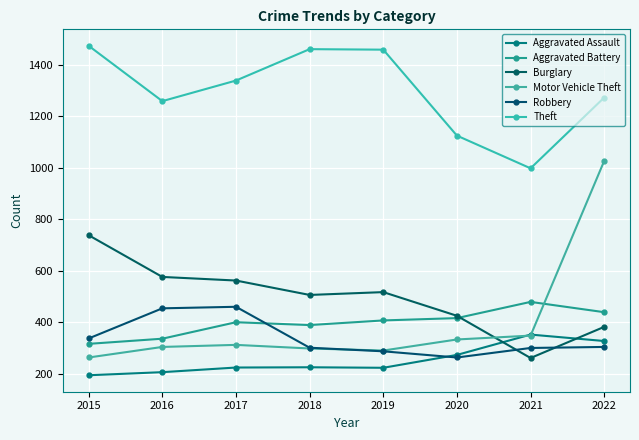

Rank the categories by Aggravated Assault value from lowest to highest.

2015, 2016, 2019, 2017, 2018, 2020, 2022, 2021